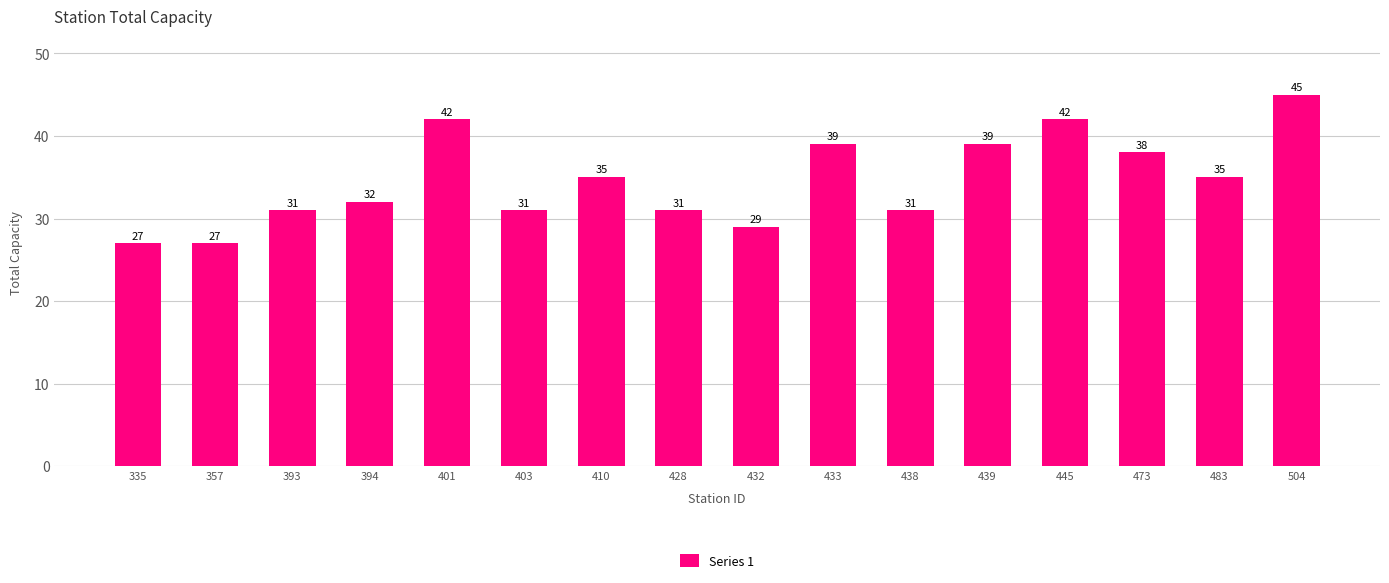

The chart shows a value of 6 at 335. True or false?

False